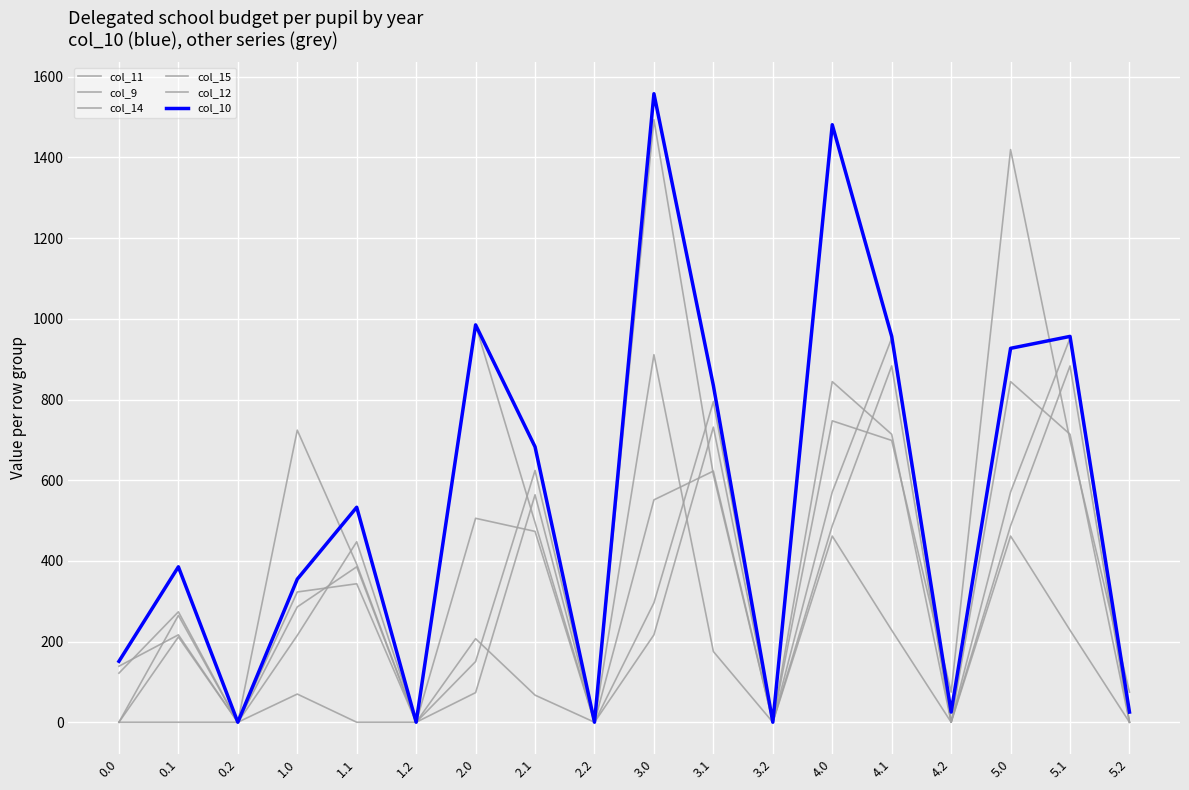

Does the chart have visible grid lines?

Yes